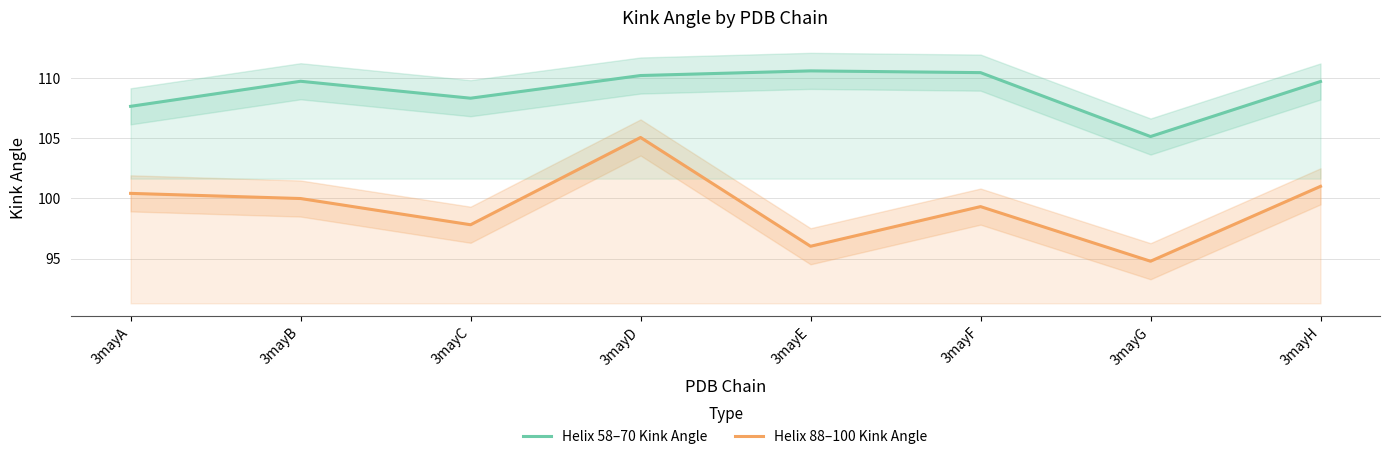

Rank the series at 3mayA from lowest to highest value.

Helix 88–100 Kink Angle, Helix 58–70 Kink Angle